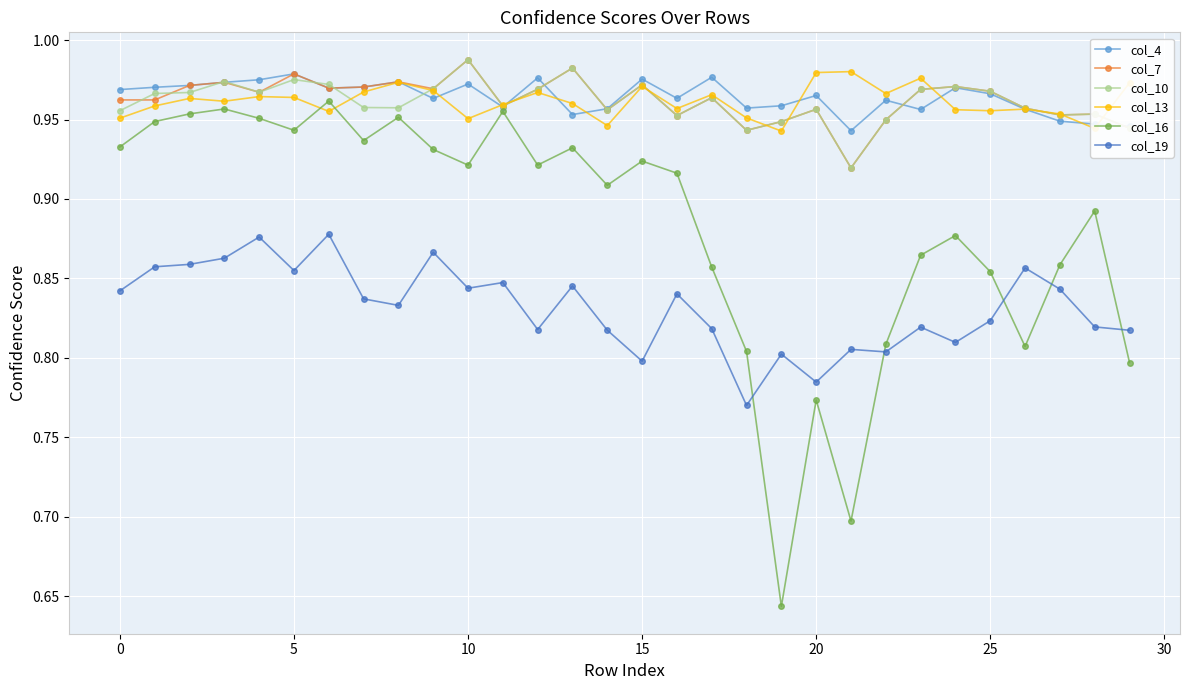

Count the number of categories in the chart.

30